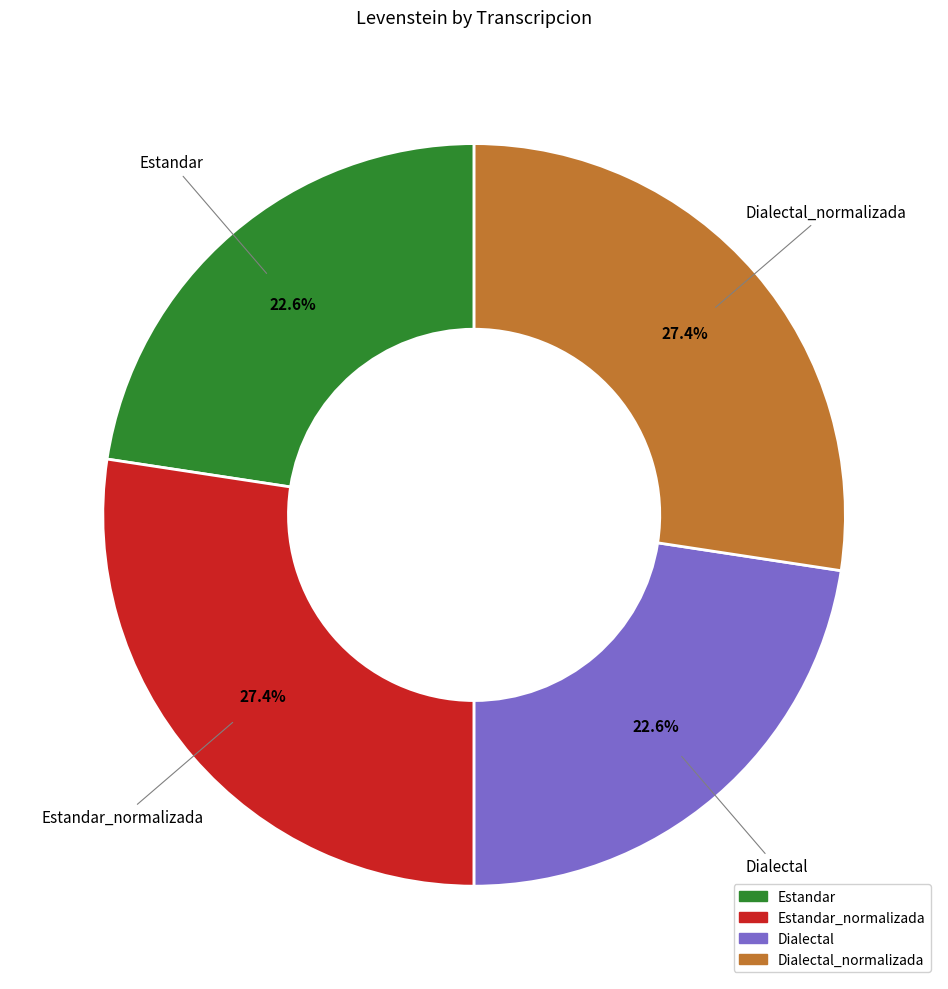

Is there a majority slice in this chart?

No